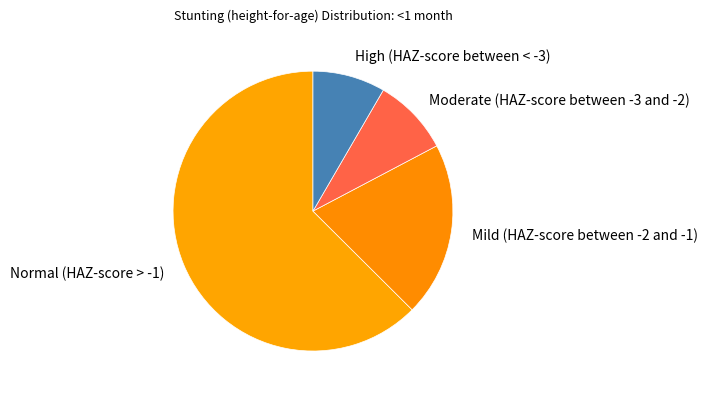

True or false: Moderate (HAZ-score between -3 and -2) accounts for 9% of the total.

True